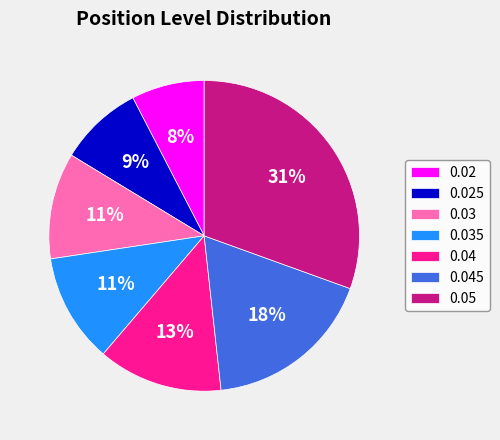

To the nearest percent, what is the difference between the 0.03 and 0.025 slice percentages?

2%